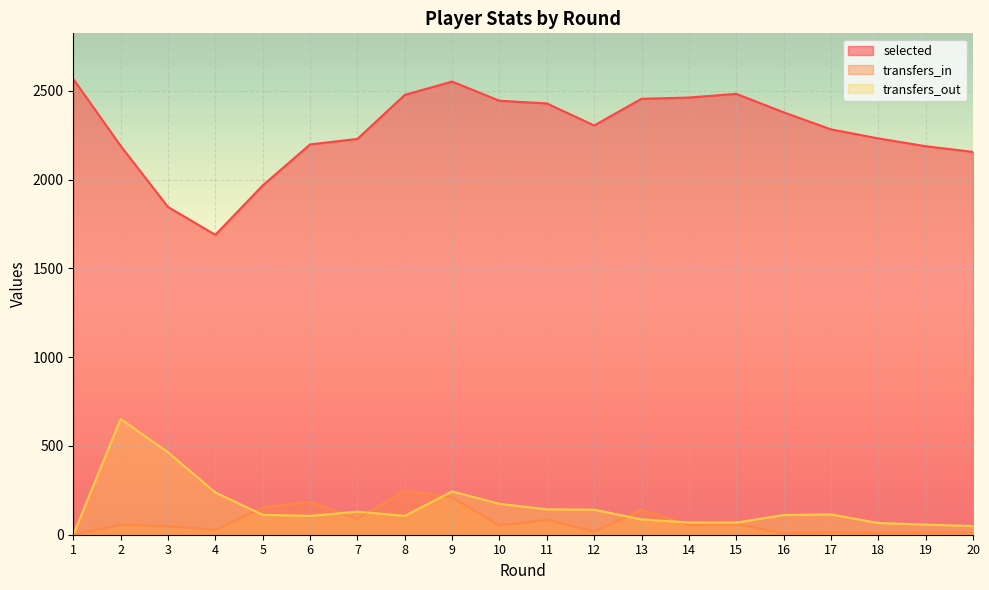

True or false: transfers_out and selected cross at least once.

False